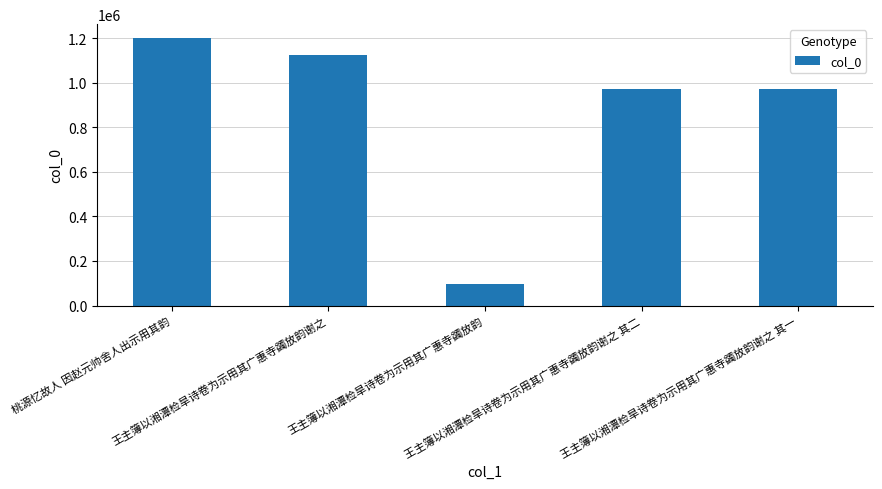

At which label does the data first exceed 971078?

桃源忆故人 因赵元帅舍人出示用其韵